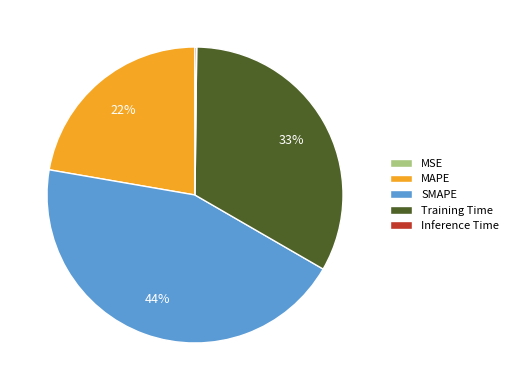

To the nearest percent, what is the difference between the largest and smallest slice percentages?

44%